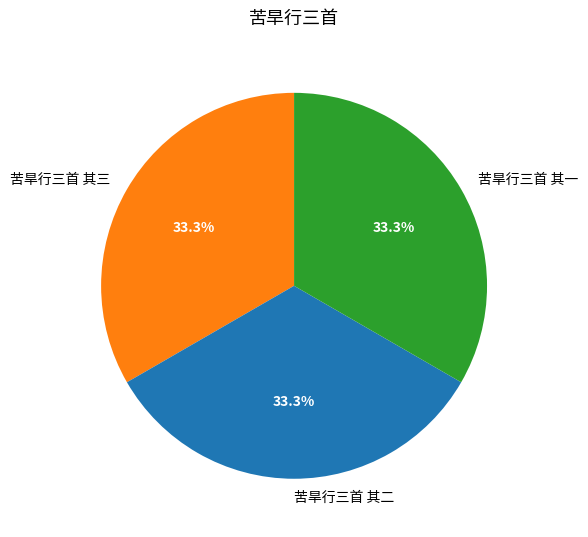

Approximately how many times larger is the value at 苦旱行三首 其一 compared to 苦旱行三首 其三?

1.0